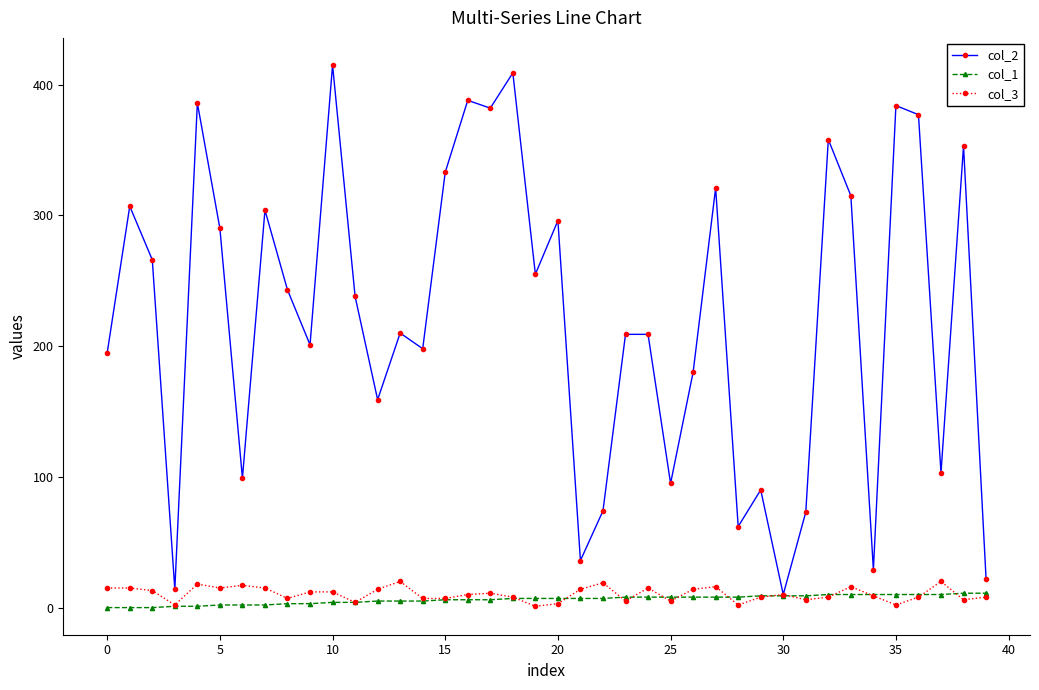

What is the greatest value displayed?

415